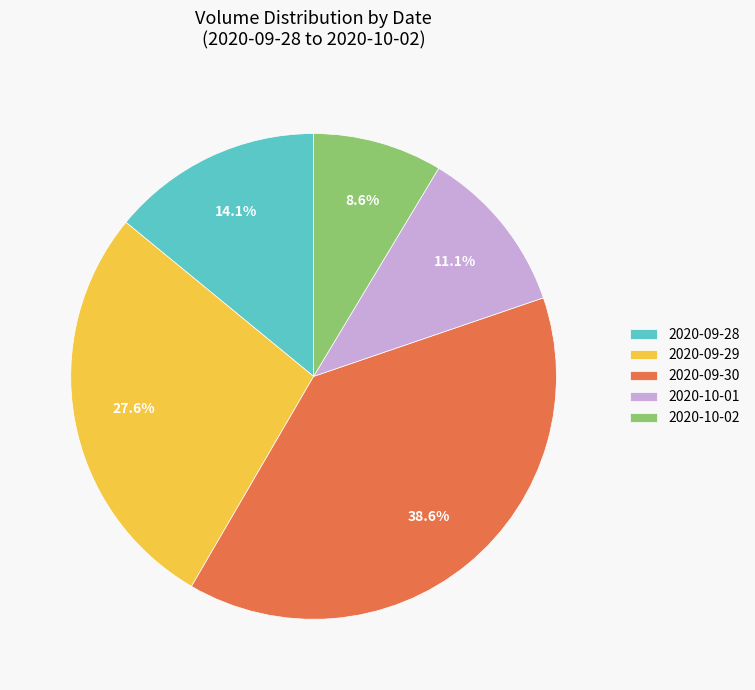

To the nearest percent, what is the difference between the largest and smallest slice percentages?

30%